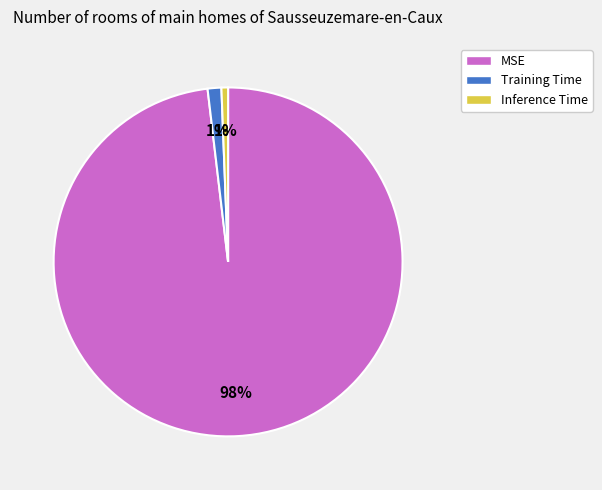

To the nearest percent, what percentage of the pie is MSE?

98%